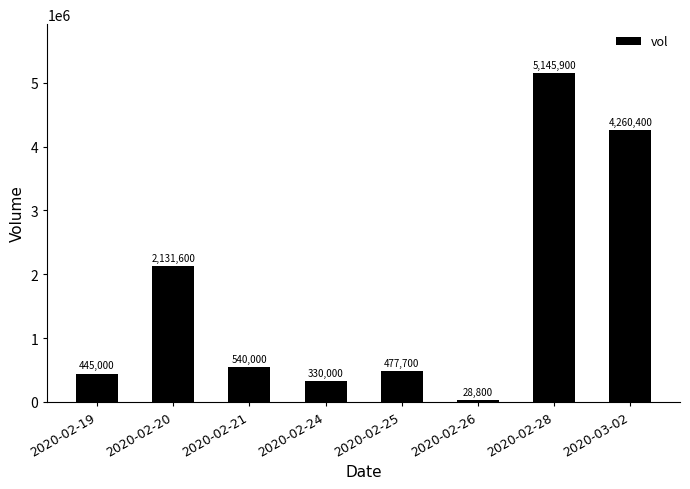

List the labels in order of value, largest first.

2020-02-28, 2020-03-02, 2020-02-20, 2020-02-21, 2020-02-25, 2020-02-19, 2020-02-24, 2020-02-26